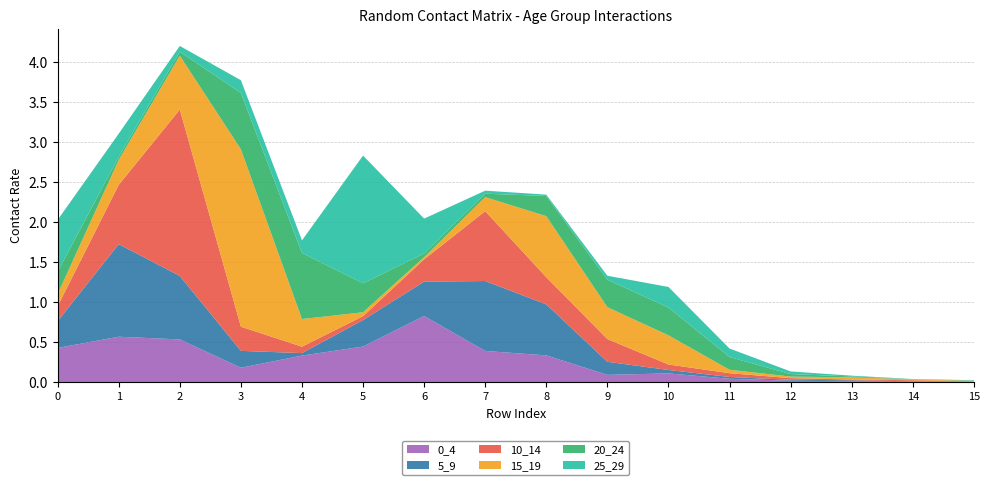

Reading left to right, list all the values displayed in this chart.

0_4: 0.4	0.6	0.5	0.2	0.3	0.4	0.8	0.4	0.3	0.1	0.1	0.0	0.0	0.0	0.0	0.0
5_9: 0.3	1.2	0.8	0.2	0.0	0.3	0.4	0.9	0.6	0.2	0.0	0.0	0.0	0.0	0.0	0.0
10_14: 0.2	0.7	2.1	0.3	0.1	0.0	0.3	0.9	0.3	0.3	0.1	0.0	0.0	0.0	0.0	0.0
15_19: 0.2	0.3	0.7	2.2	0.3	0.0	0.0	0.2	0.8	0.4	0.4	0.0	0.0	0.0	0.0	0.0
20_24: 0.3	0.0	0.0	0.7	0.8	0.4	0.0	0.0	0.3	0.3	0.3	0.2	0.0	0.0	0.0	0.0
25_29: 0.6	0.3	0.1	0.2	0.2	1.6	0.4	0.0	0.0	0.0	0.3	0.1	0.0	0.0	0.0	0.0